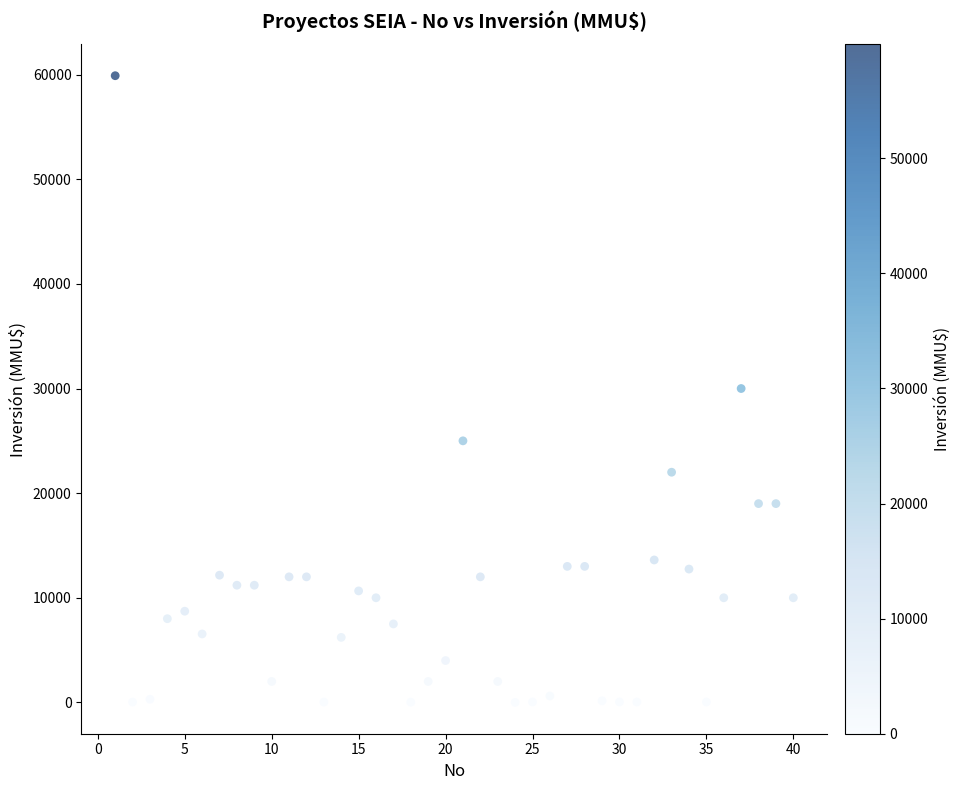

What is the range of X values (max minus min)?

39